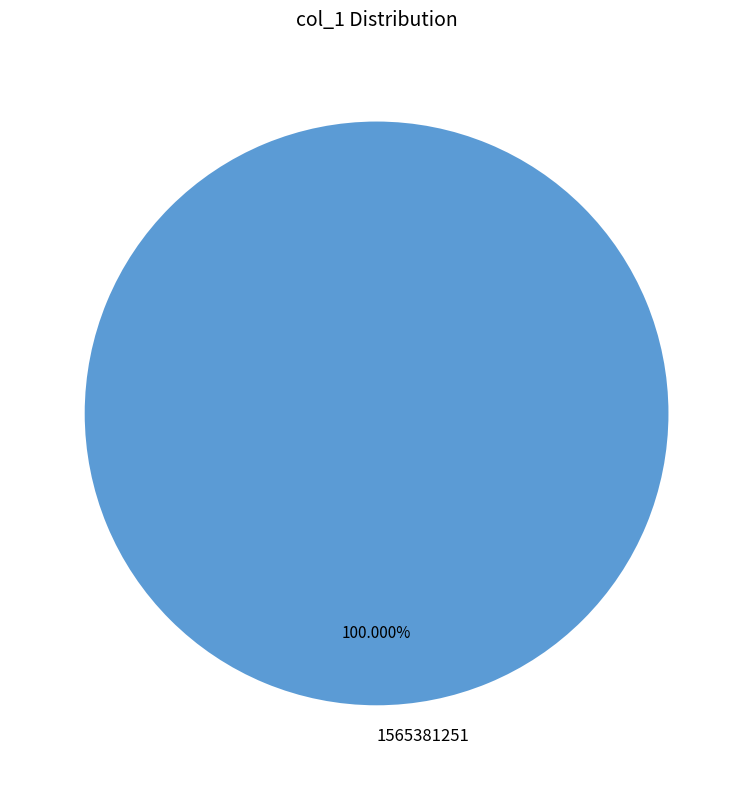

How many slices are in this pie chart?

1